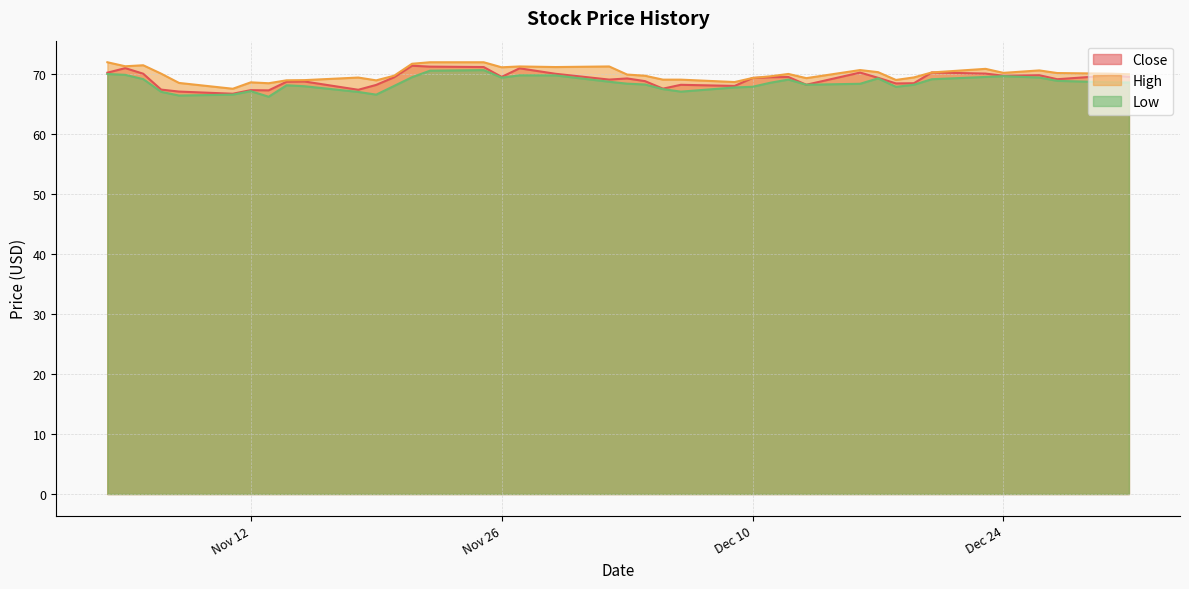

List the series in order of their peak value, highest first.

High, Close, Low